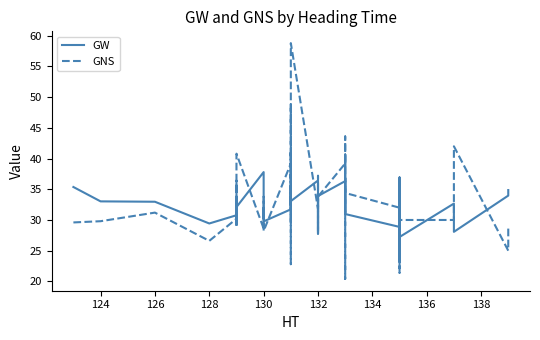

True or false: GW has a value of 38.8 at 37.

False